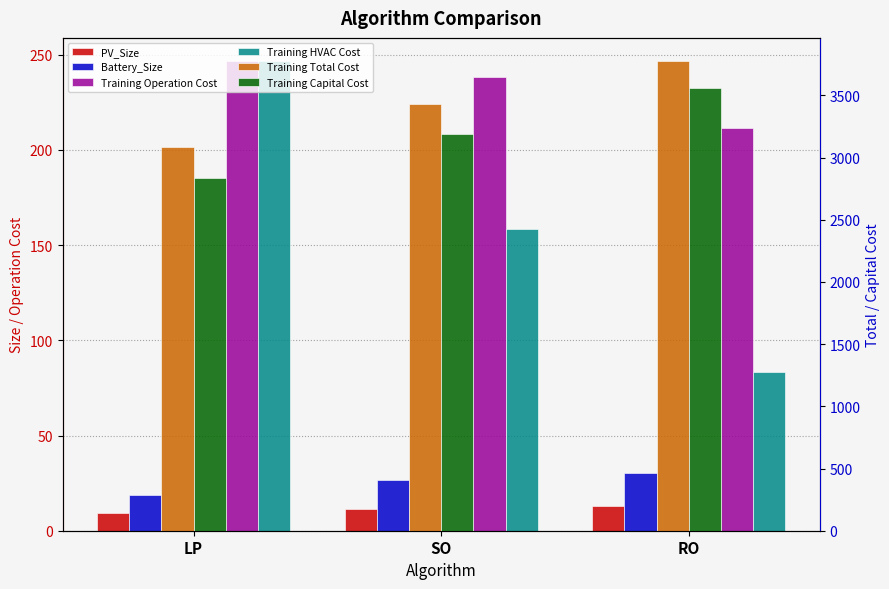

Between SO and RO, which series saw the biggest shift?

Training Capital Cost